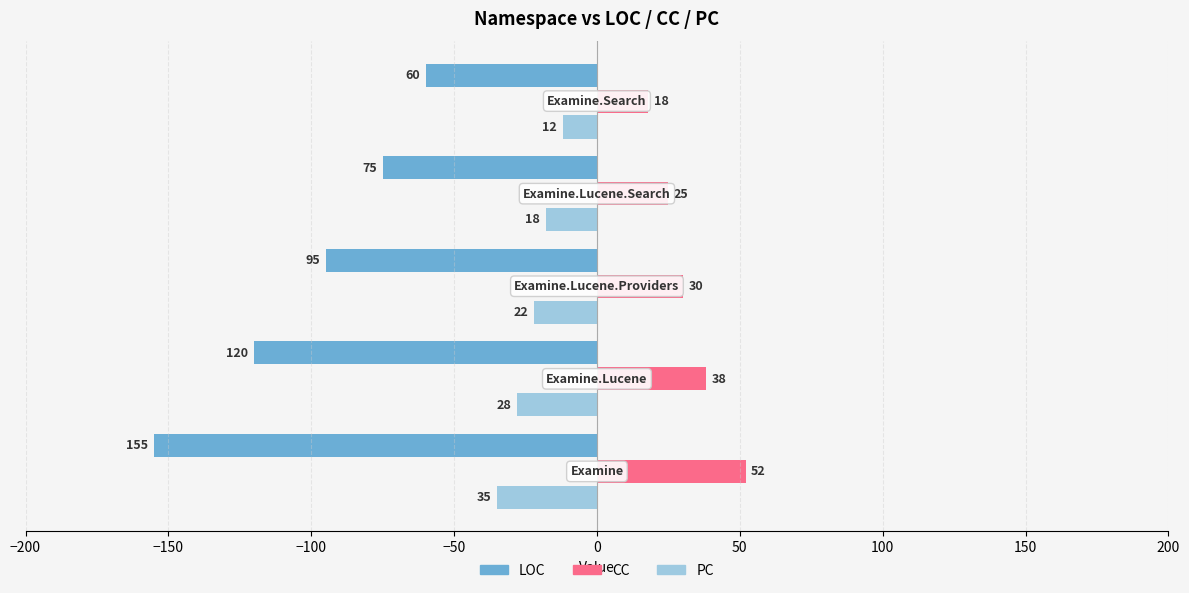

Reading left to right, transcribe all the data shown in this chart.

LOC: -155	-120	-95	-75	-60
CC: 52	38	30	25	18
PC: -35	-28	-22	-18	-12